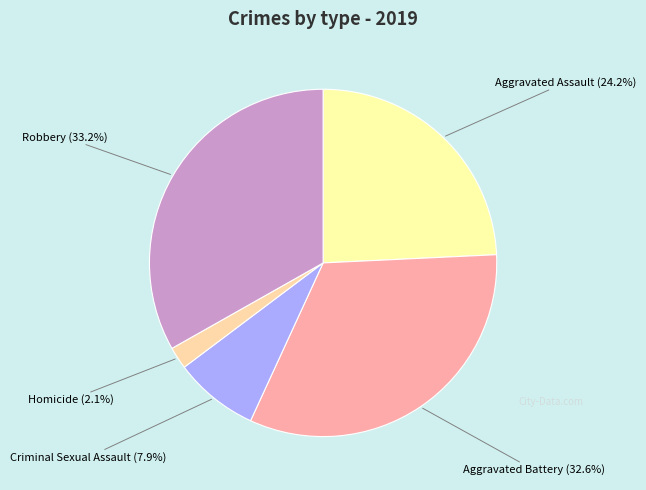

How many slices are in this pie chart?

5